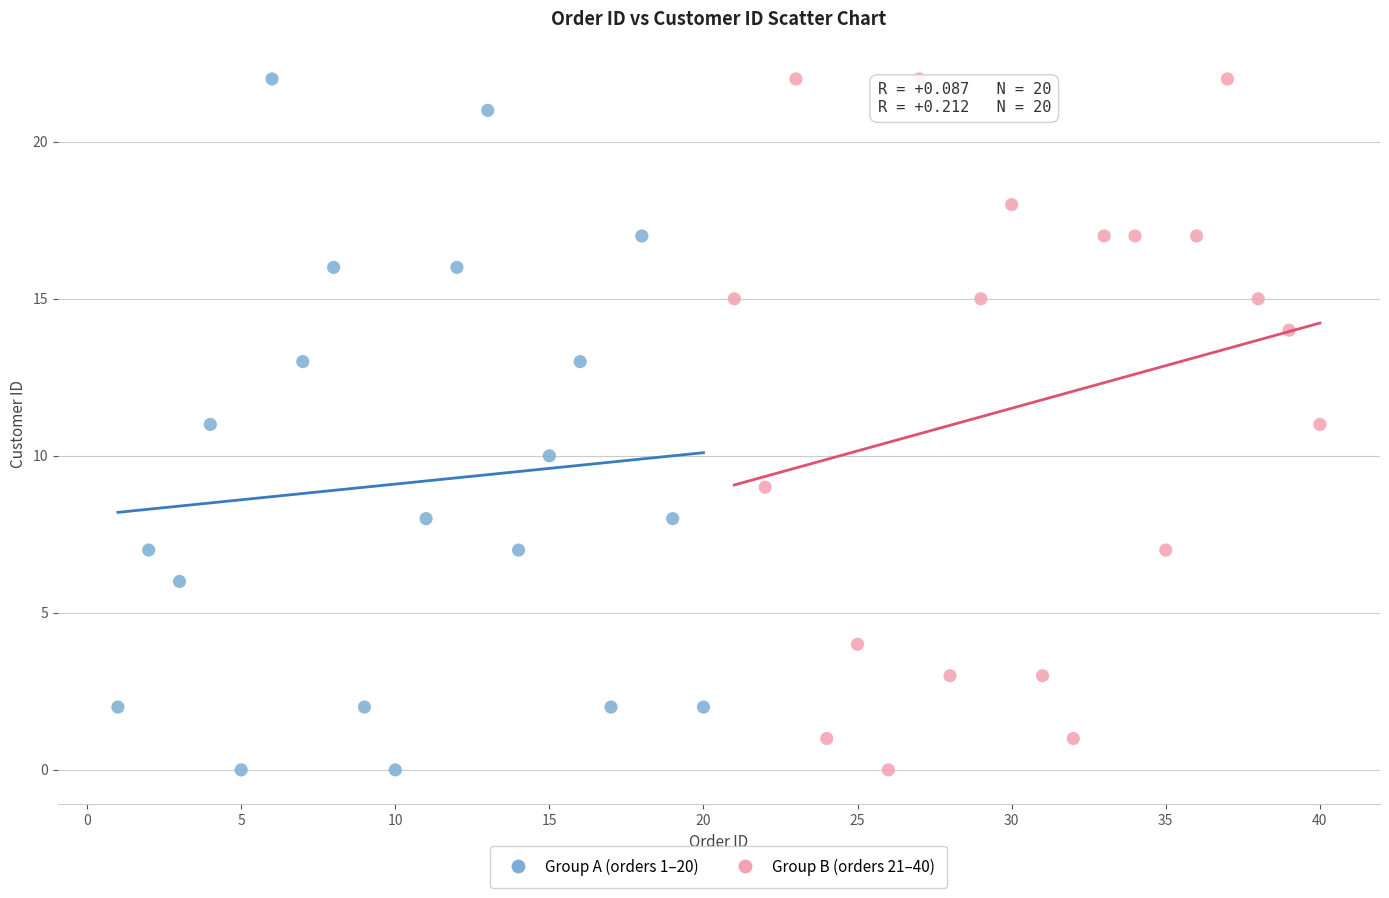

What are all the series names shown in the legend?

Group A (orders 1–20), Group B (orders 21–40)